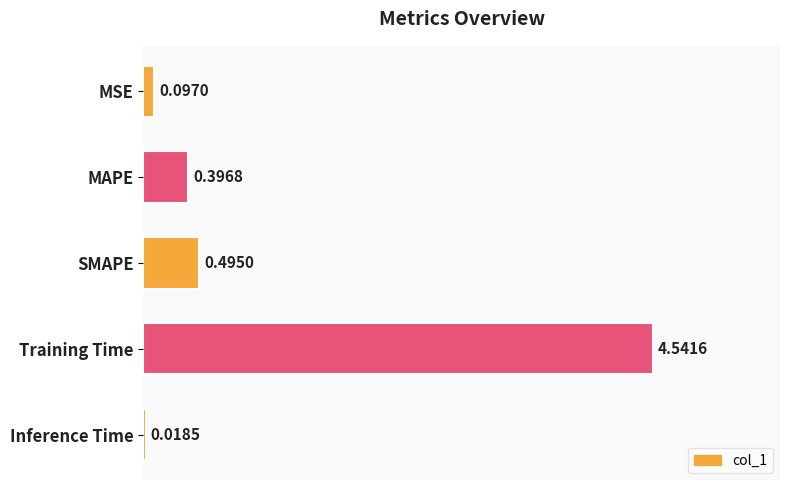

How many distinct data groups are displayed?

1